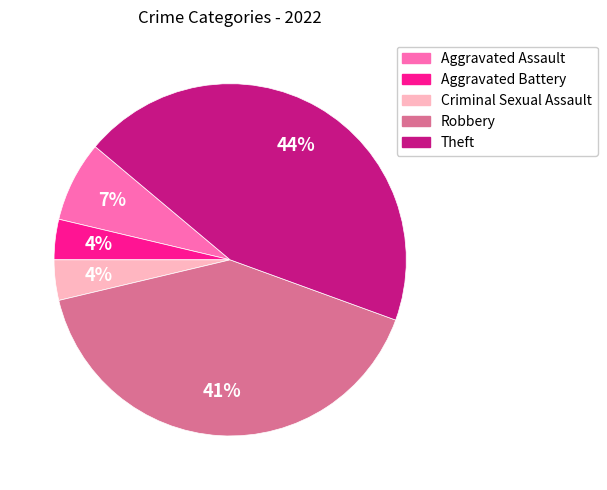

Does any single category account for the majority?

No